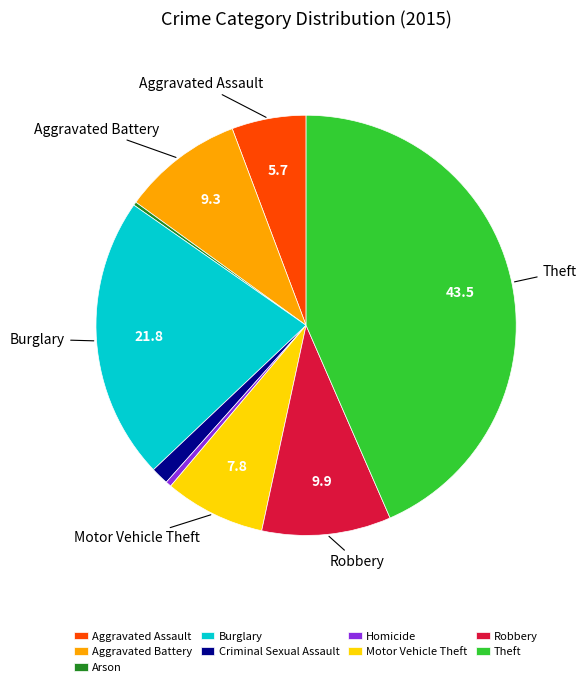

Is it true that Burglary is 12% of the pie?

False